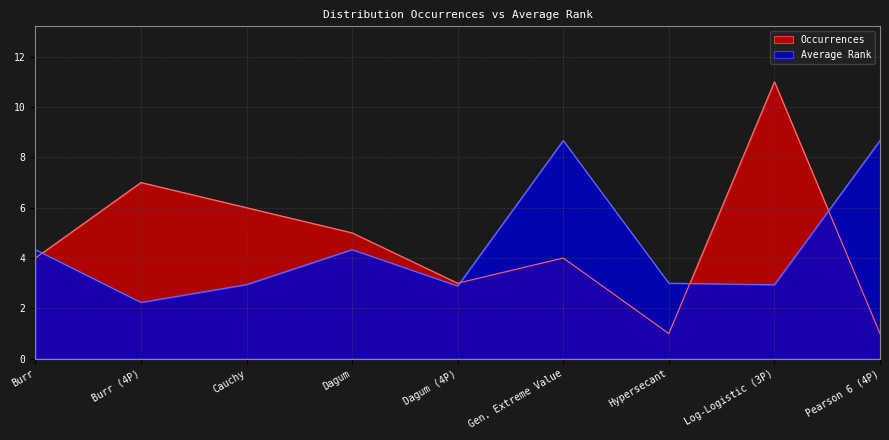

Which category has the highest value across all series?

Log-Logistic (3P)